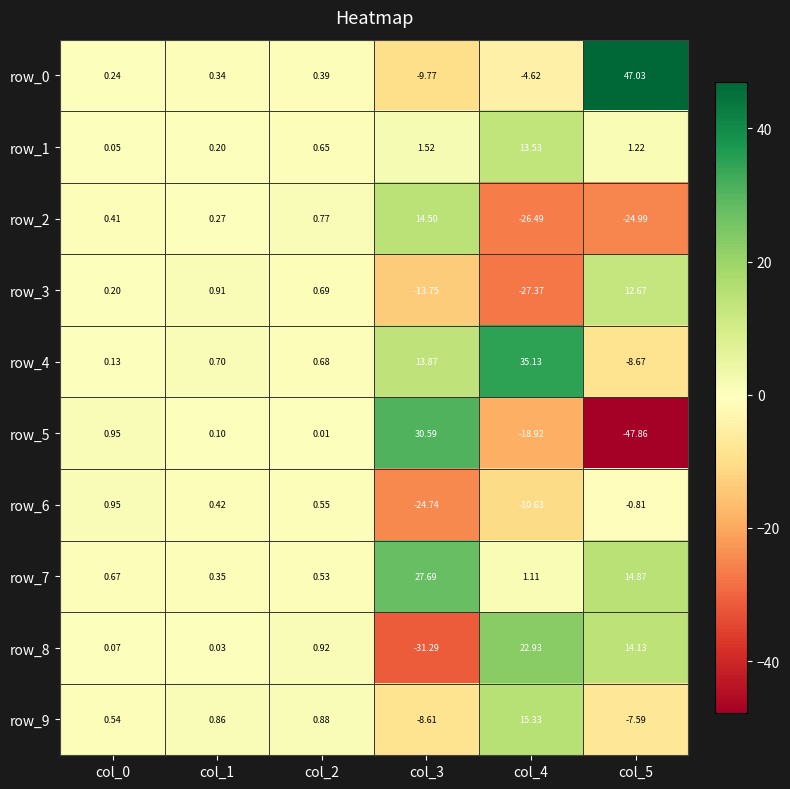

What is the average value of the row_0 series?

5.6